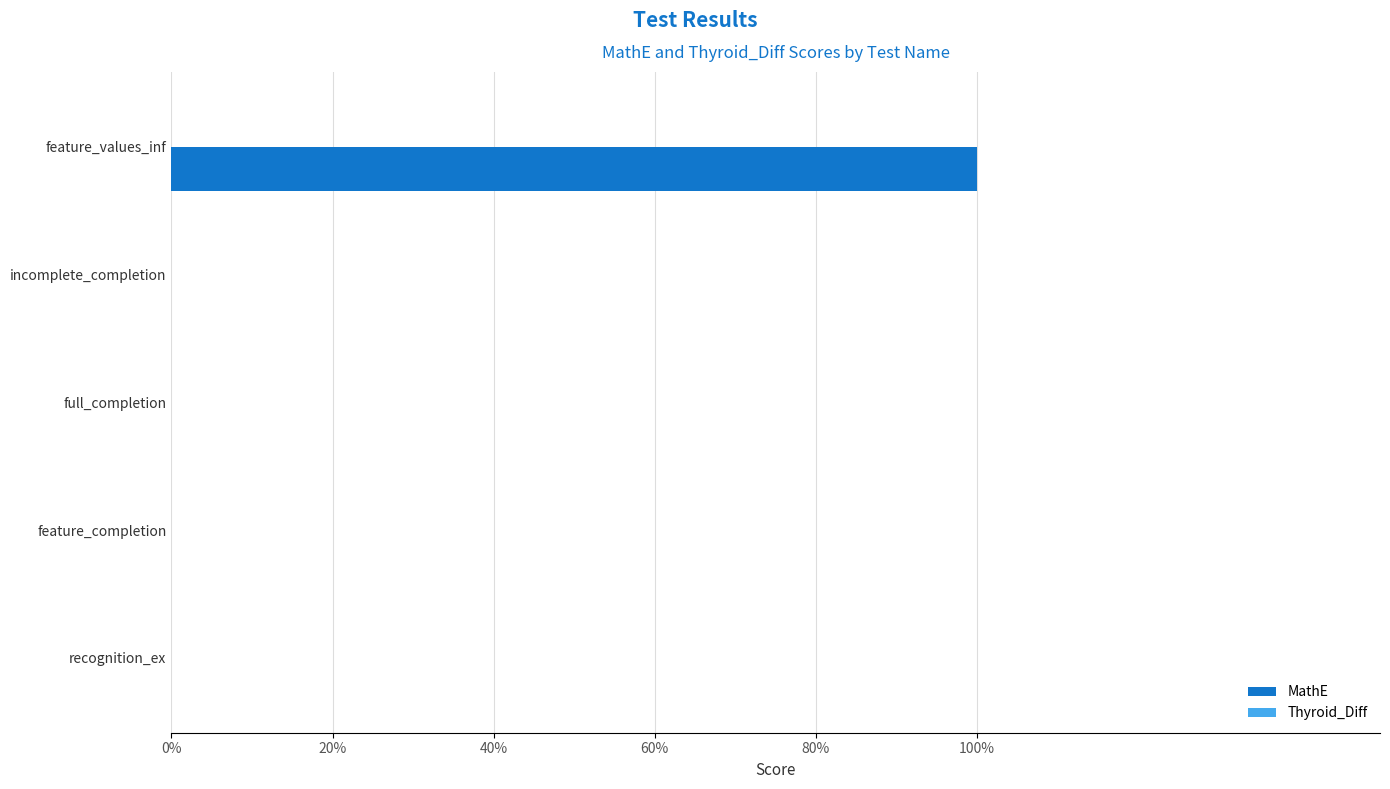

Are the bars horizontal?

Yes